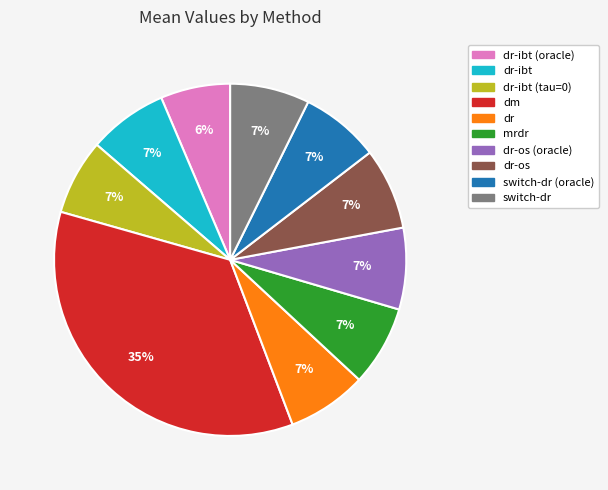

To the nearest percent, what is the average slice percentage?

10%